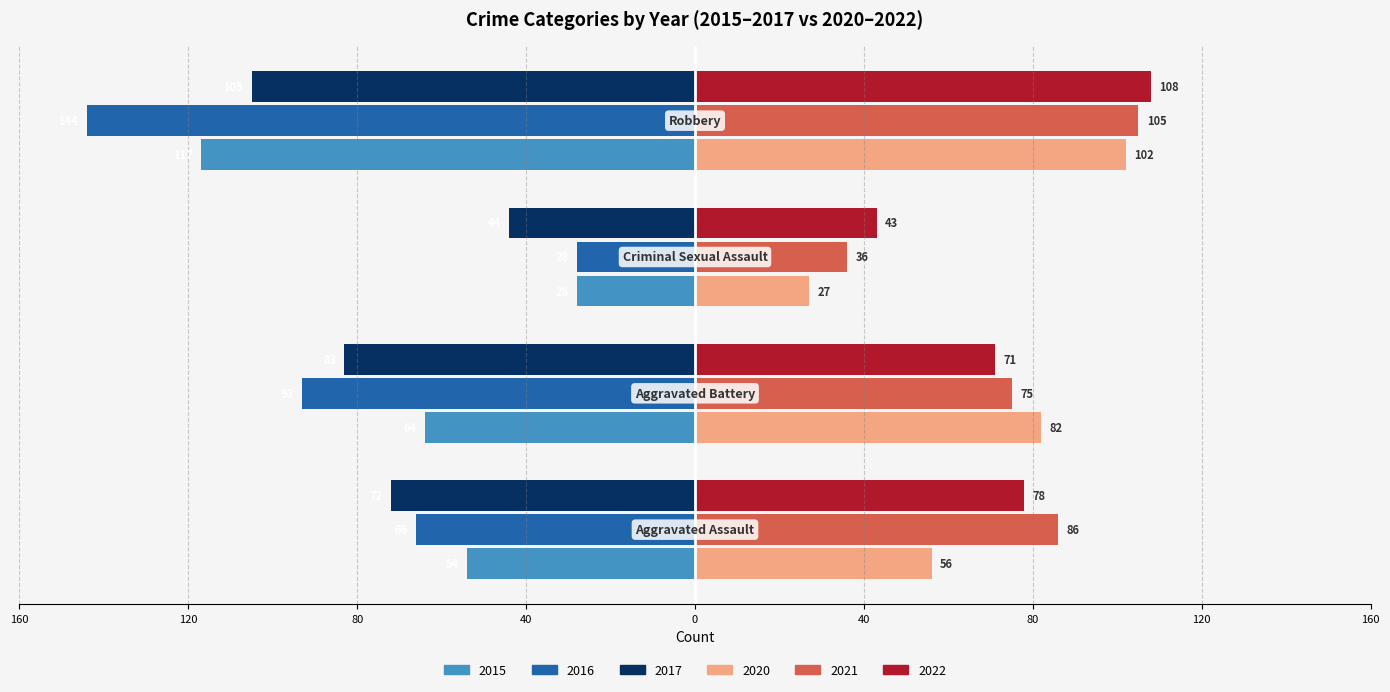

What are all the series names shown in the legend?

2015, 2016, 2017, 2020, 2021, 2022